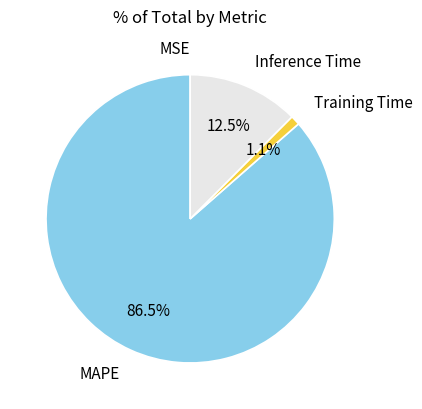

Do Inference Time and MAPE together represent more than half of the pie?

Yes